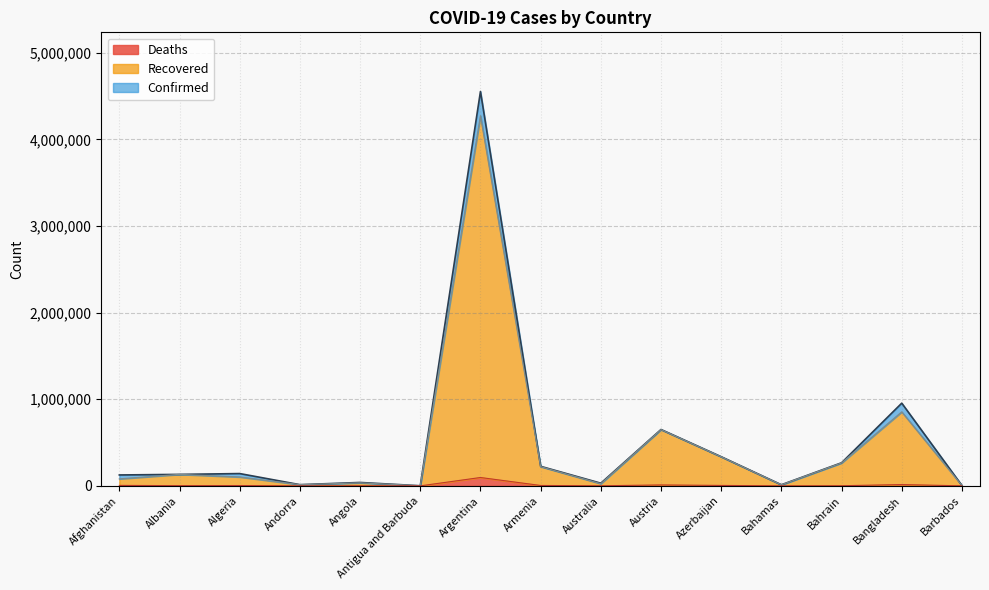

True or false: Confirmed and Deaths cross at least once.

False